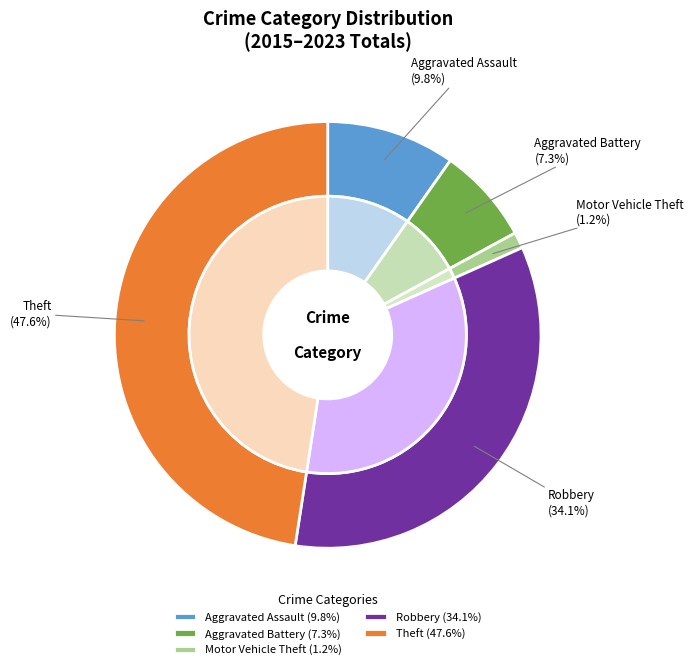

What is the smallest slice in the pie chart?

Motor Vehicle Theft